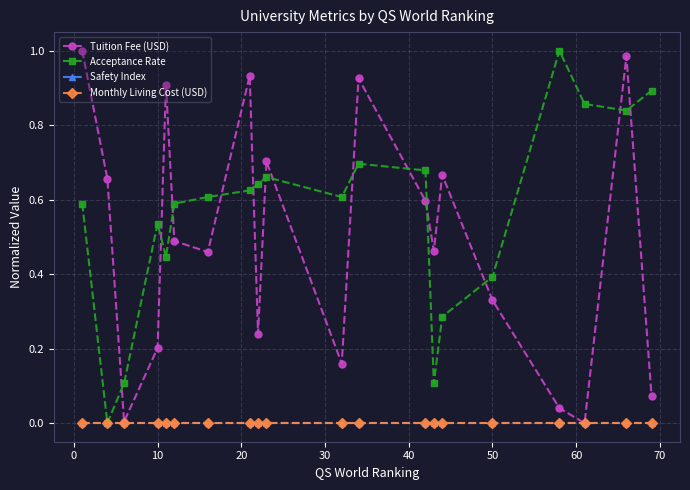

Which series has the largest range (max minus min)?

Tuition Fee (USD)